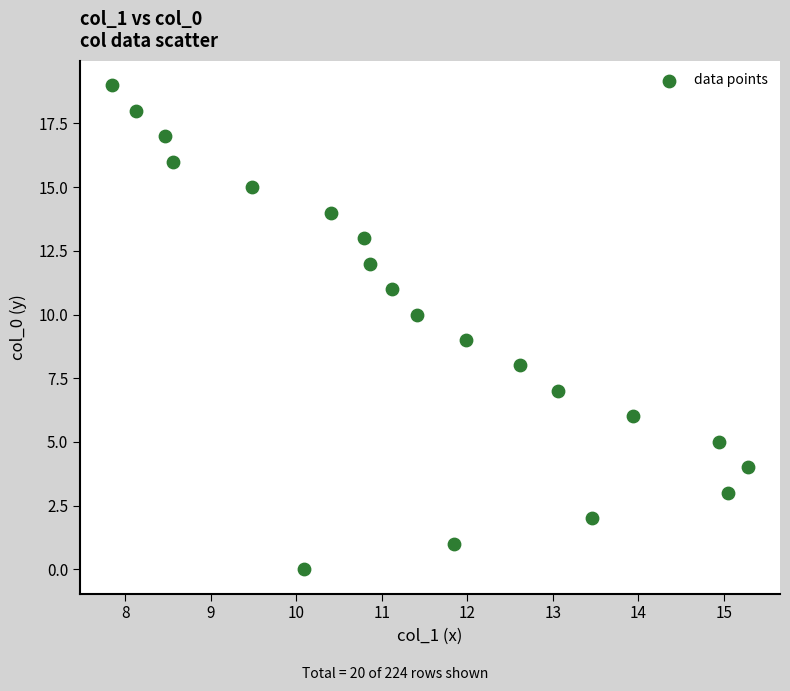

What is the range of Y values (max minus min)?

19